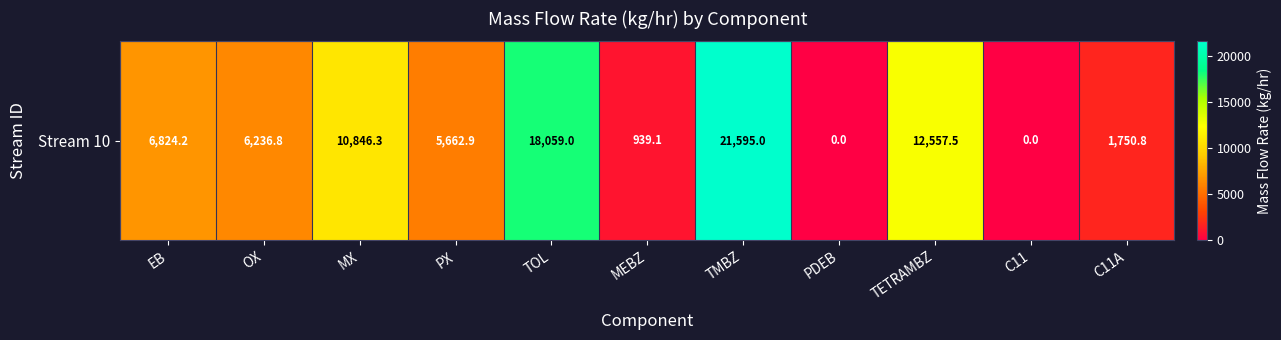

What is the difference between the values at TOL and C11?

18059.0